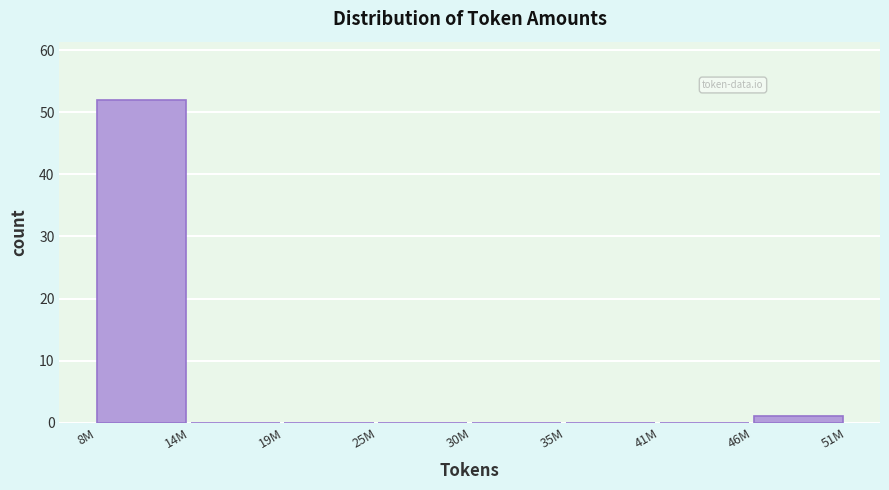

Reading right to left, what are all the values shown in this chart?

46M=1	41M=0	35M=0	30M=0	25M=0	19M=0	14M=0	8M=52